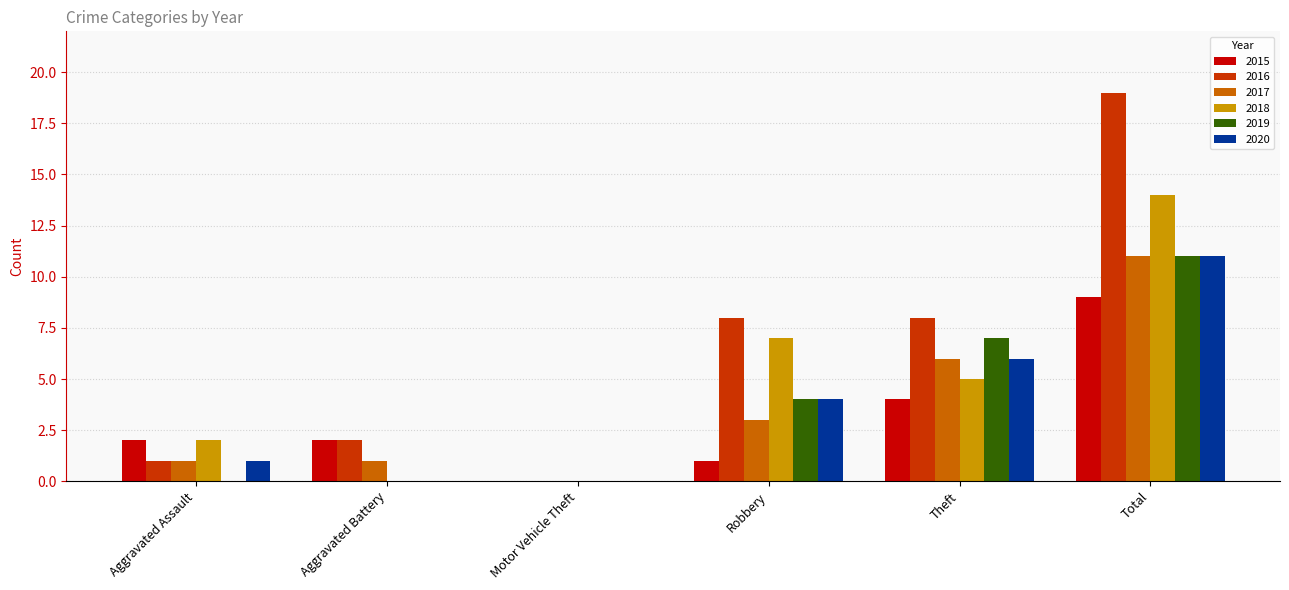

The value of 2017 at Theft is 6. True or false?

True